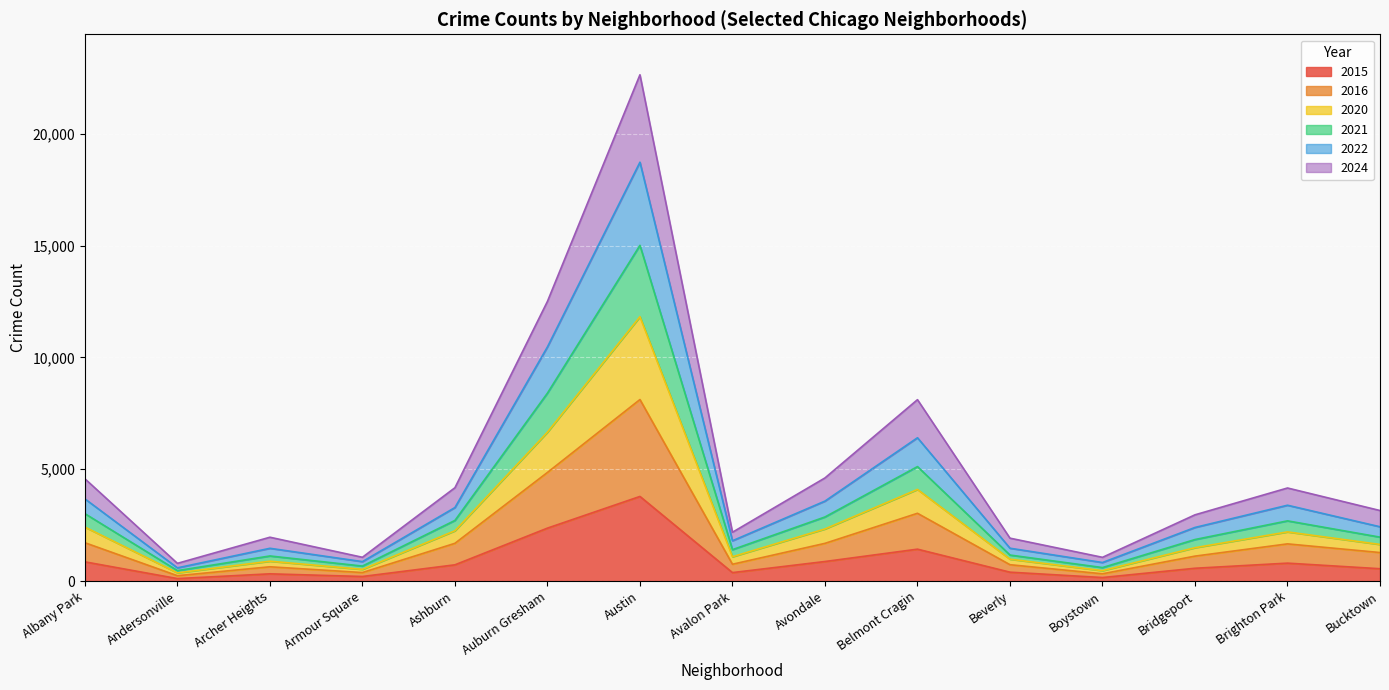

Count the number of categories in the chart.

15